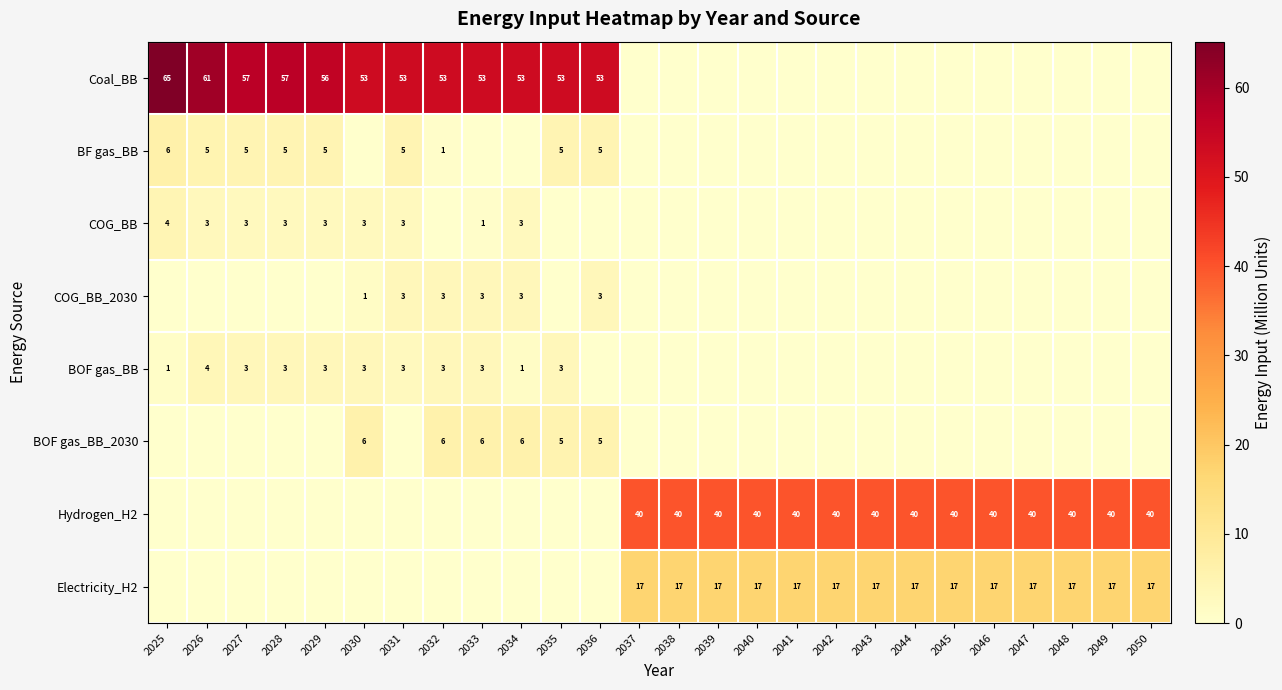

The COG_BB series shows 3 at 2026. True or false?

True